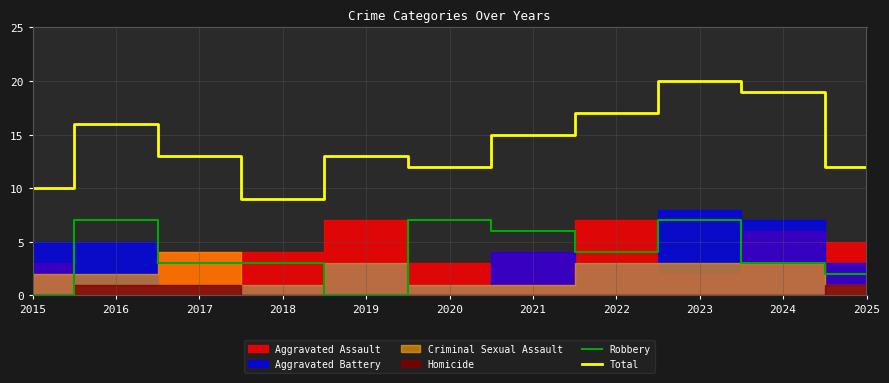

List the labels in order of Robbery value, largest first.

2016, 2020, 2023, 2021, 2022, 2017, 2018, 2024, 2025, 2015, 2019